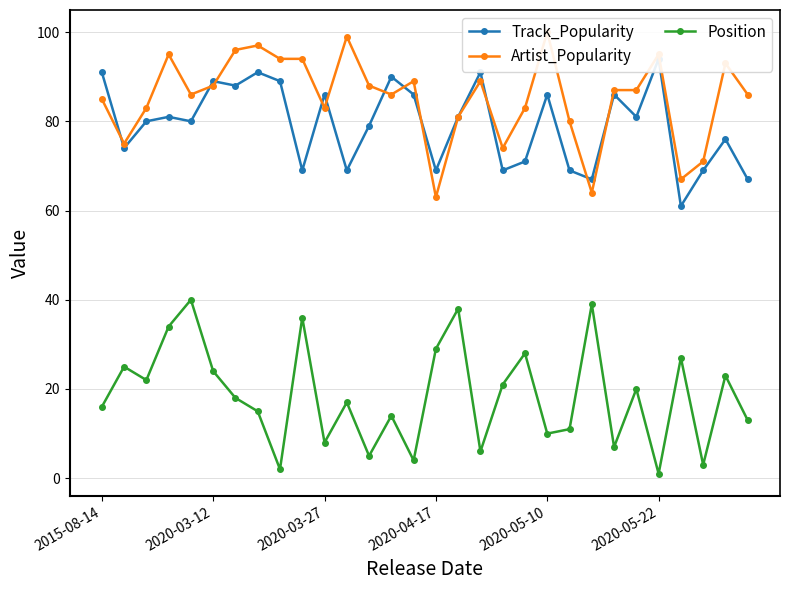

Rank the series by their maximum value, from highest to lowest.

Artist_Popularity, Track_Popularity, Position